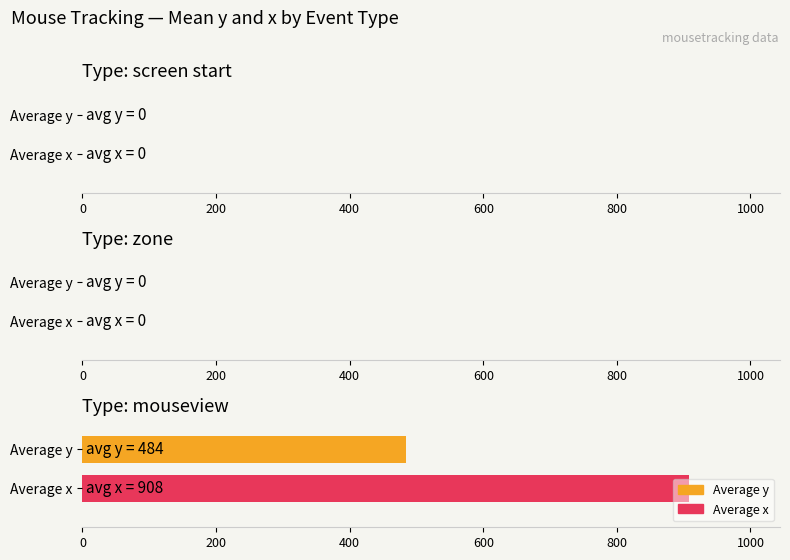

Rank the series by their average value, from lowest to highest.

Average y, Average x